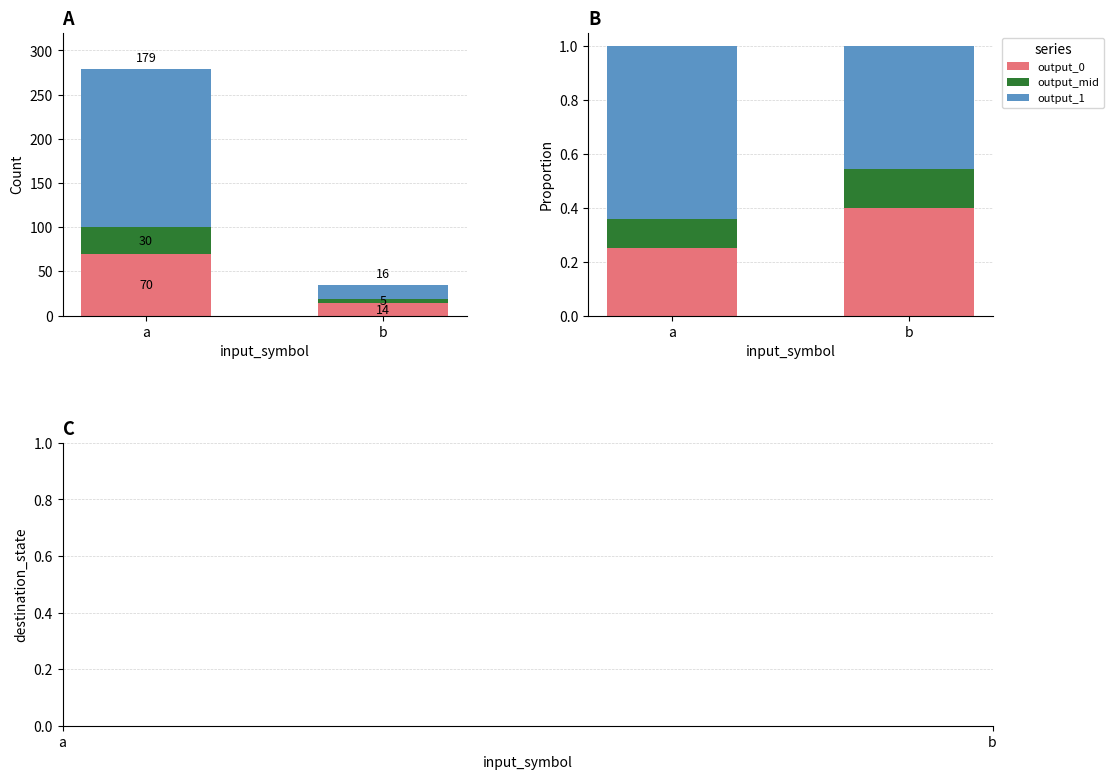

What are all the series names shown in the legend?

output_0, output_mid, output_1